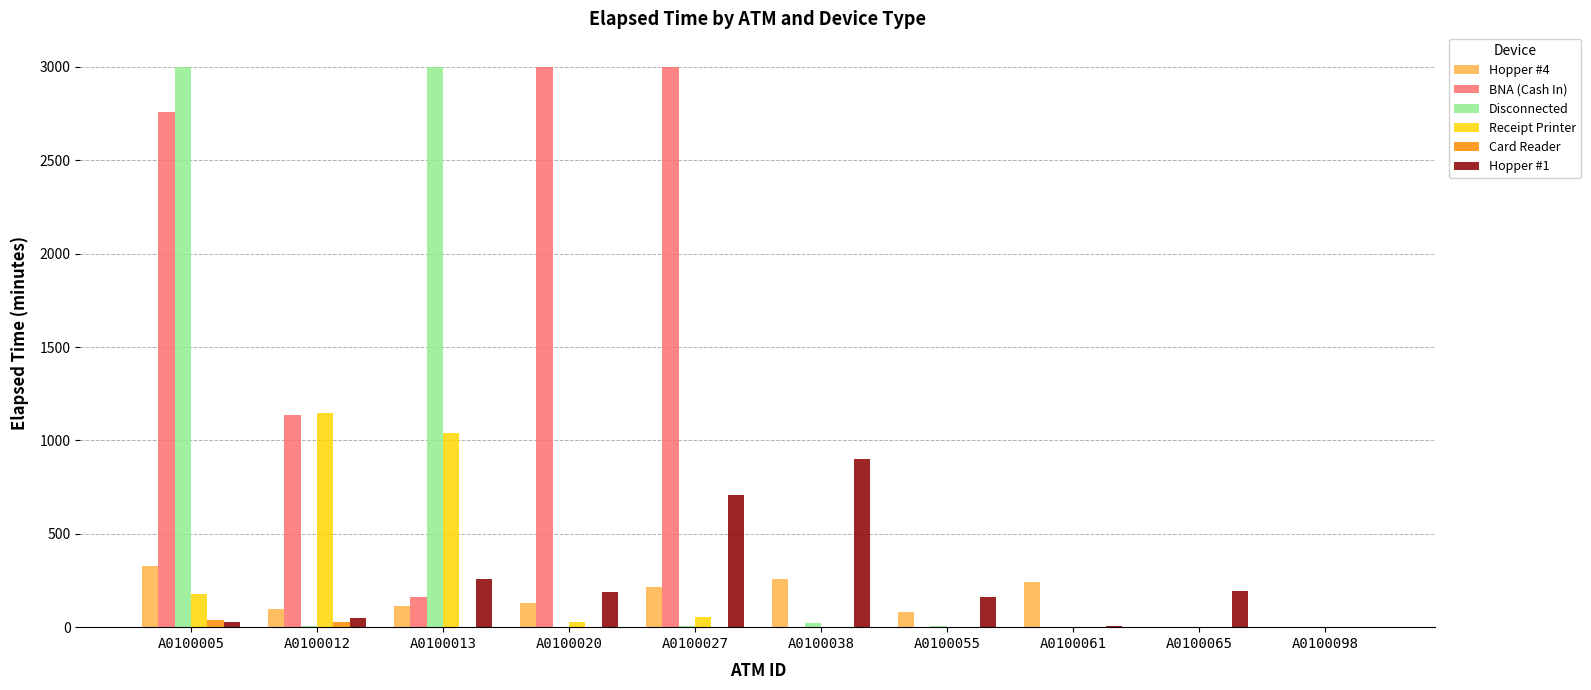

What are all the series names shown in the legend?

Hopper #4, BNA (Cash In), Disconnected, Receipt Printer, Card Reader, Hopper #1